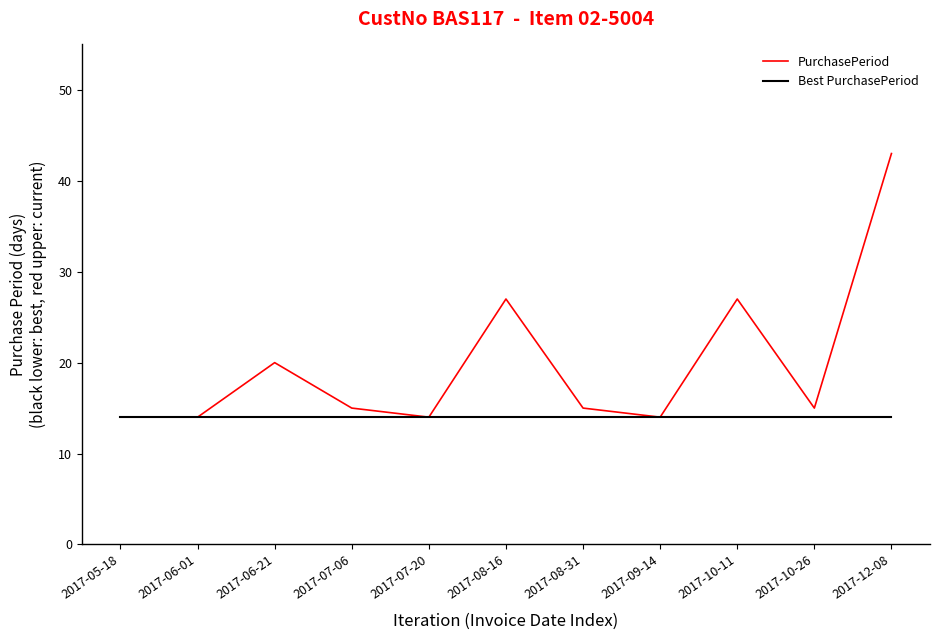

At 2017-10-11, list the series in order from largest to smallest.

PurchasePeriod, Best PurchasePeriod